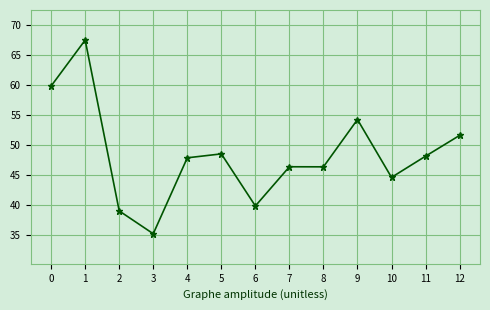

The value at 10 is 44.7. True or false?

True